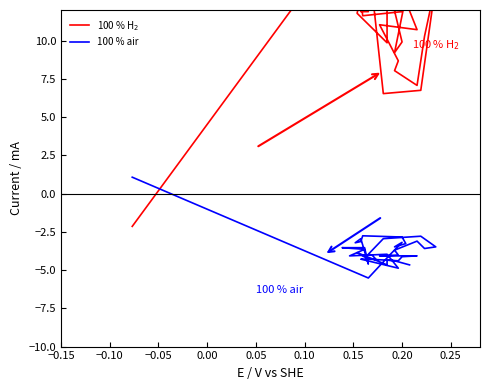

In 100 % H$_2$, how many points are higher than both neighbors (excluding endpoints)?

10